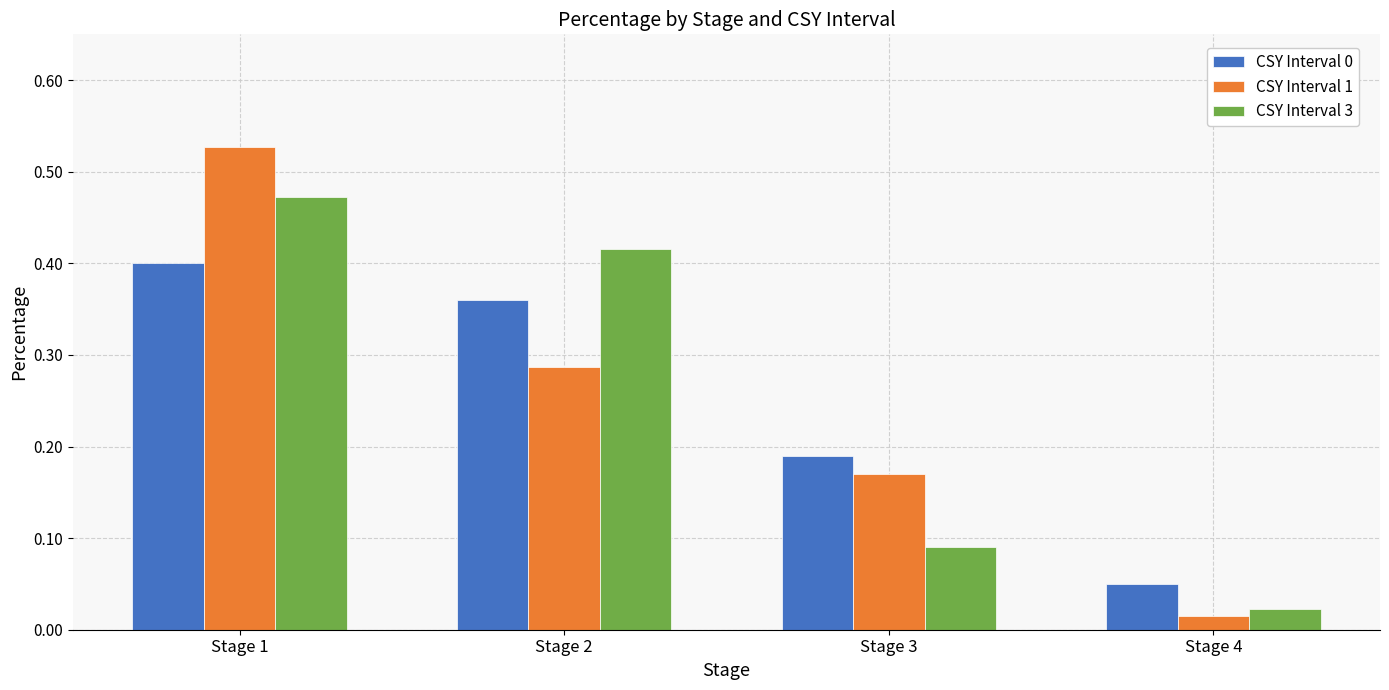

Where is CSY Interval 0 nearest to the value 0?

Stage 4